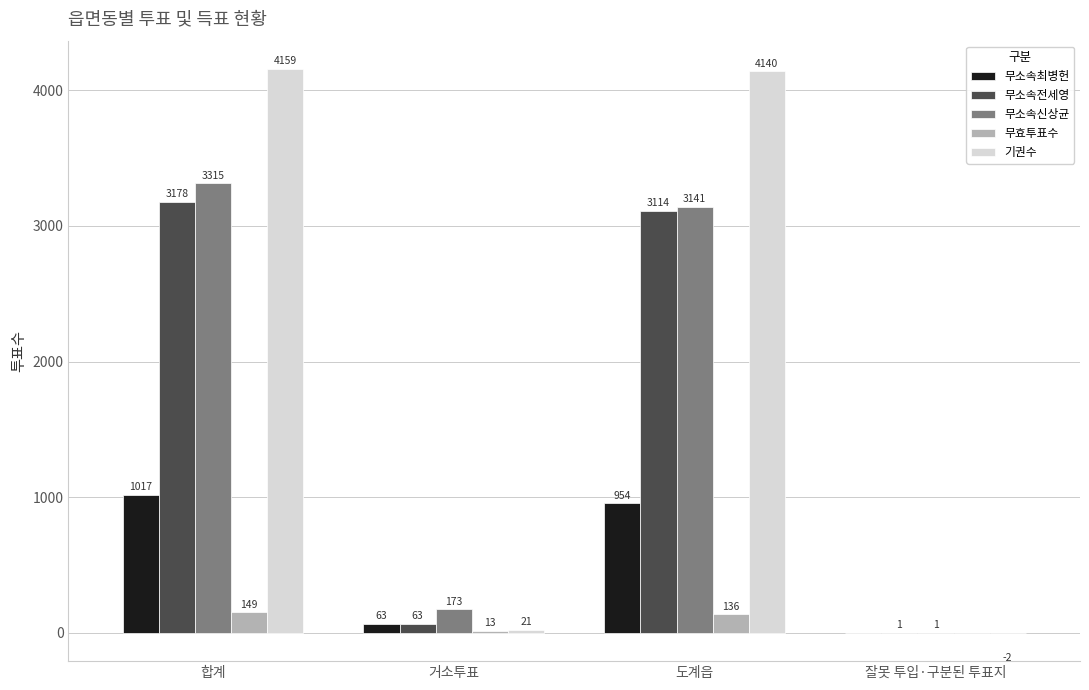

Which label corresponds to the largest value in the chart?

합계